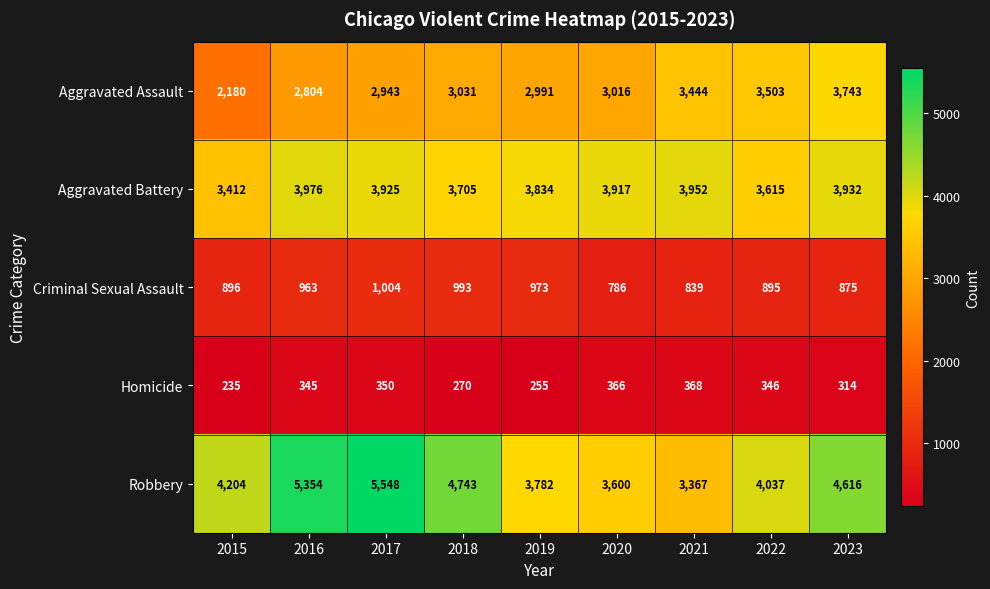

List the series in order of their peak value, highest first.

Robbery, Aggravated Battery, Aggravated Assault, Criminal Sexual Assault, Homicide